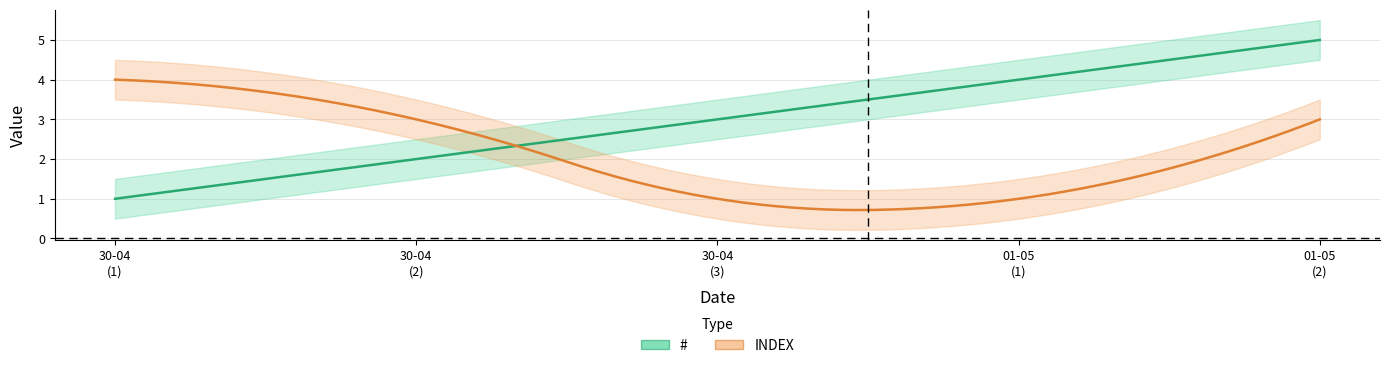

Reading right to left, what are all the values shown in this chart?

#: 01-05-2024=5	01-05-2024=4	30-04-2024=3	30-04-2024=2	30-04-2024=1
INDEX: 01-05-2024=3	01-05-2024=1	30-04-2024=1	30-04-2024=3	30-04-2024=4